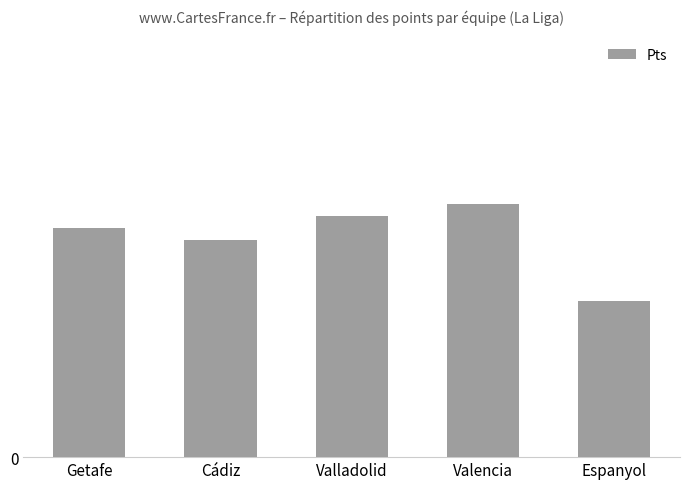

Does the chart contain any negative values?

No